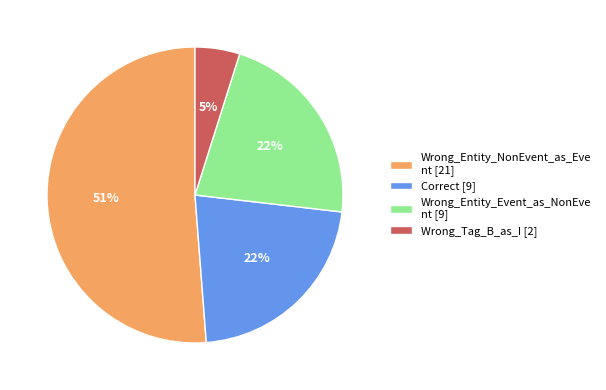

Between Wrong_Entity_Event_as_NonEve nt [9] and Wrong_Tag_B_as_I [2], which is larger?

Wrong_Entity_Event_as_NonEve nt [9]